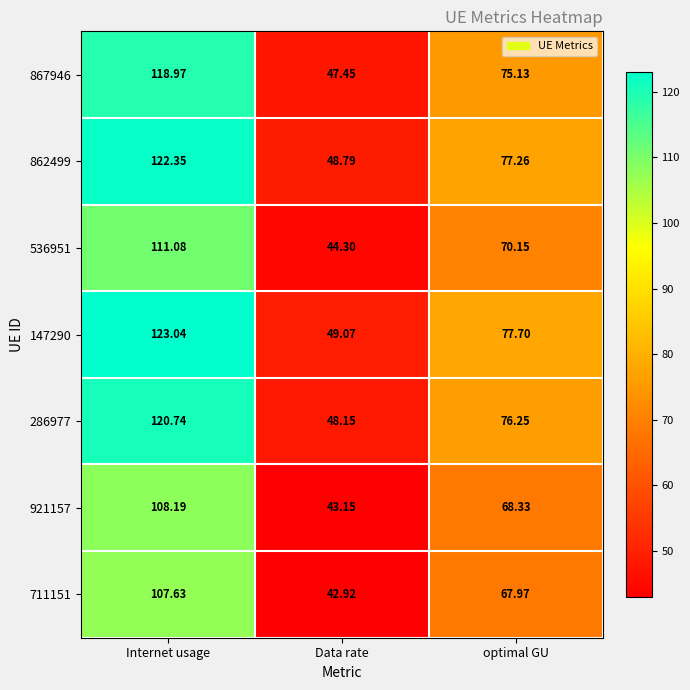

Which category has the lowest value in the 286977 series?

Data rate